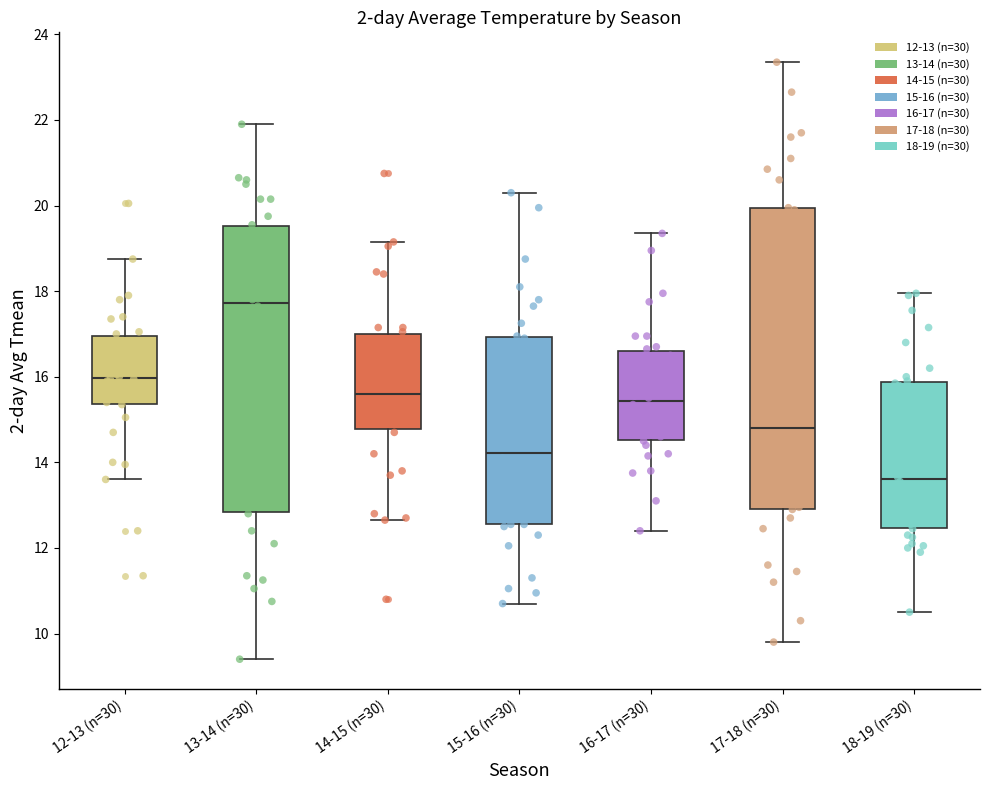

Which box has the lowest median line?

18-19 (n=30)